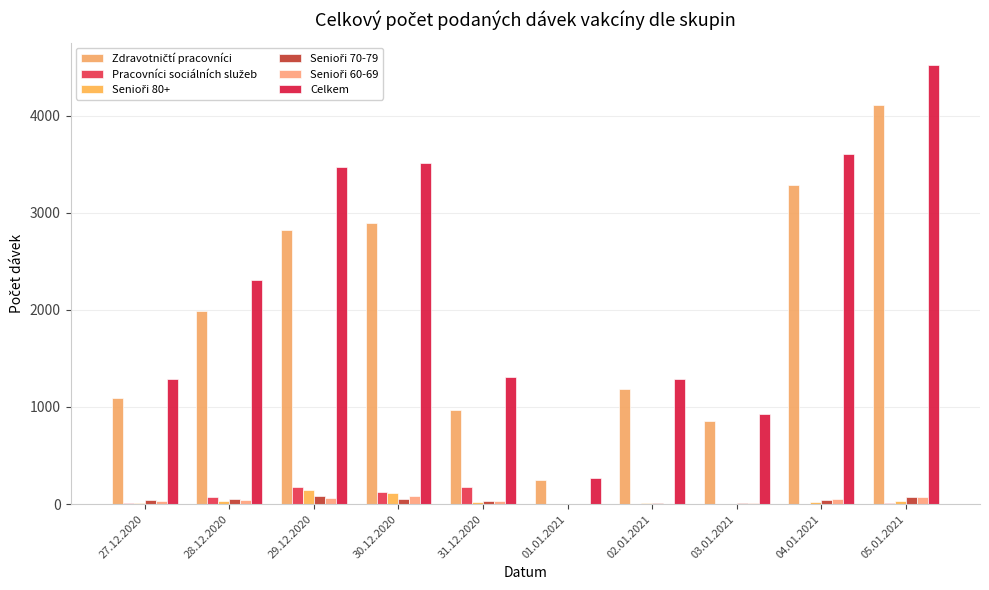

Which series has the widest spread of values?

Celkem